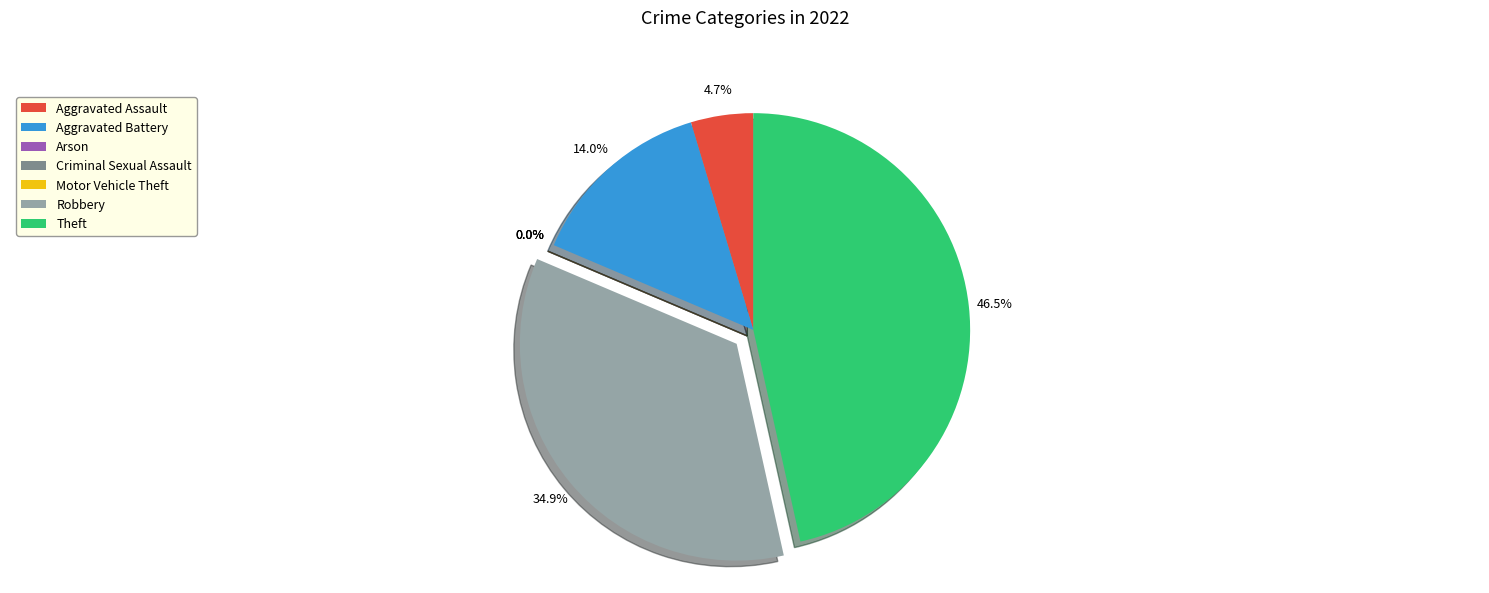

How much of the chart is everything except Criminal Sexual Assault?

100.0%